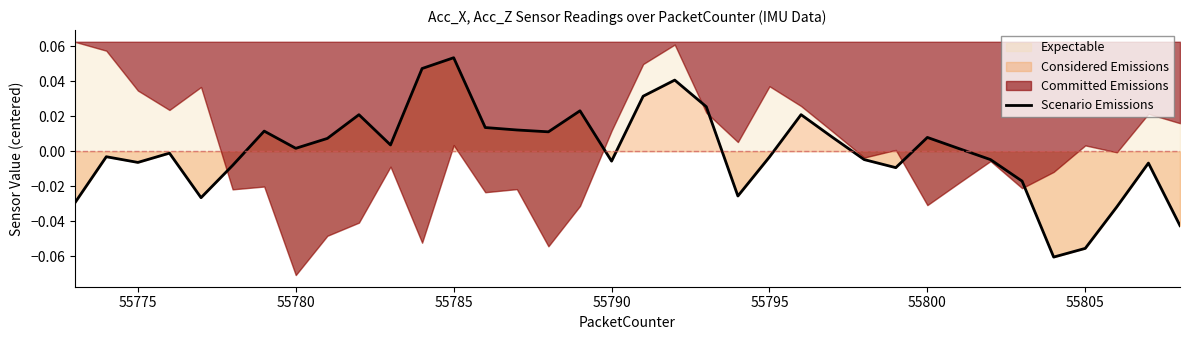

Is it true that the value at 30 is -0.0?

False